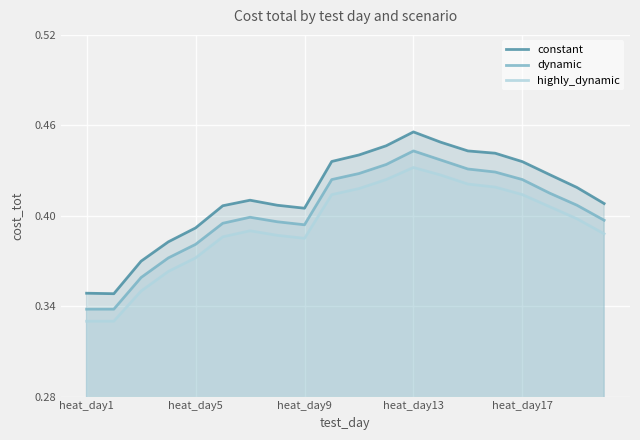

Which series has the largest total across all categories?

constant